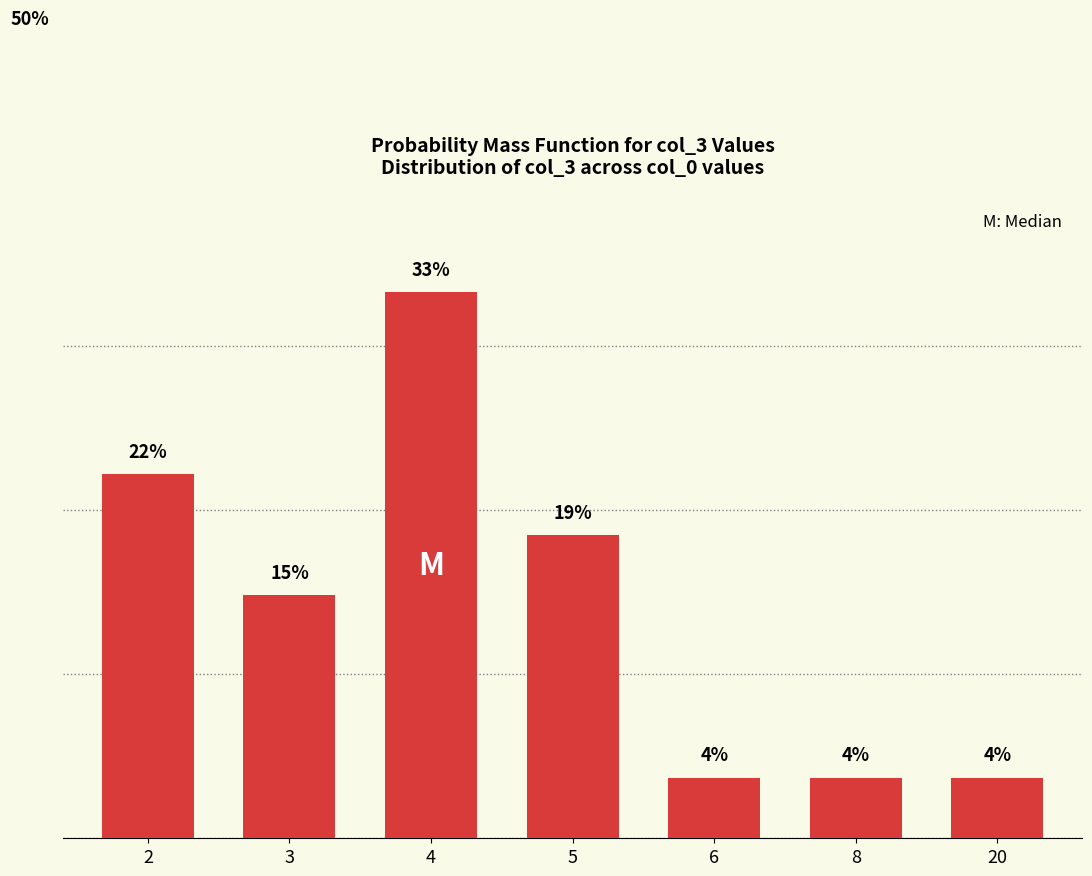

Are the bars horizontal?

No